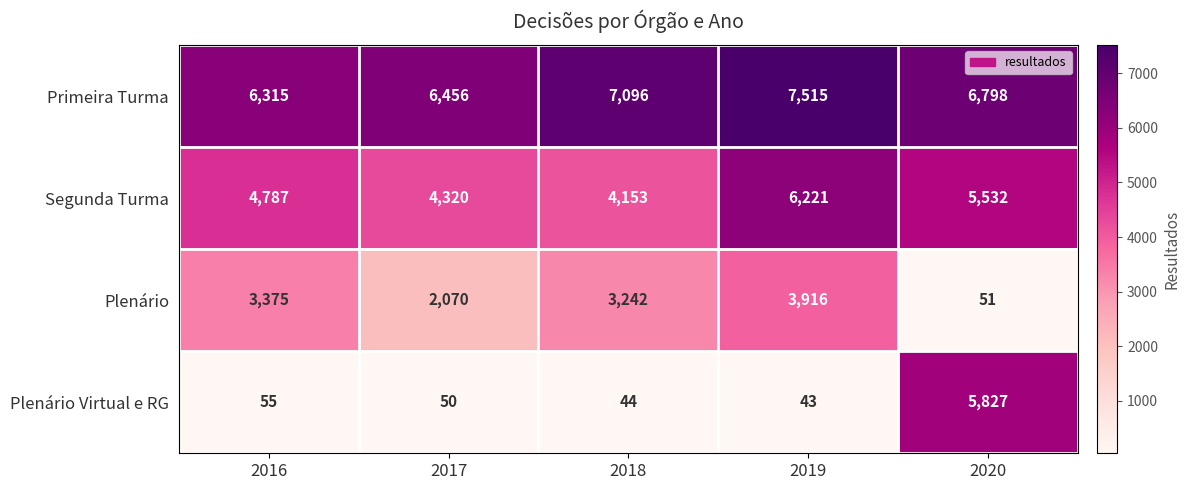

Which series changed the most between 2016 and 2017?

Plenário